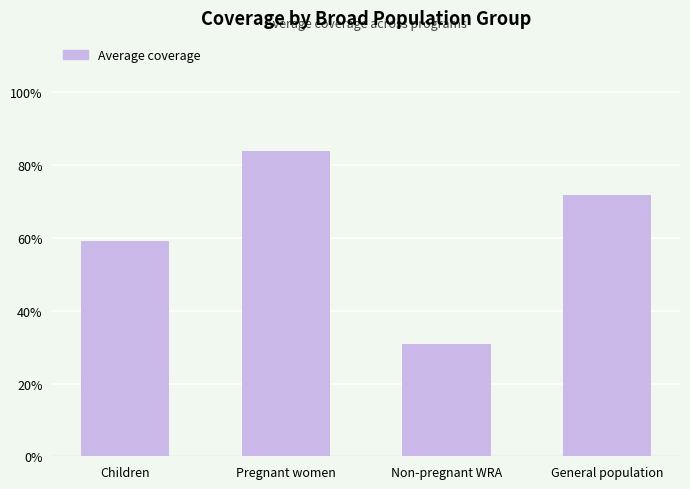

What is the sum of all values?

2.5